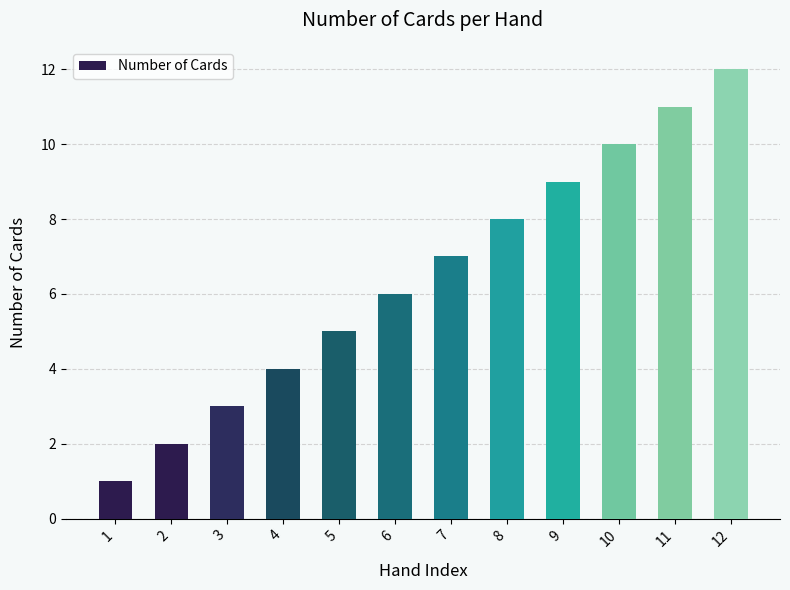

How many bars are there in total?

12